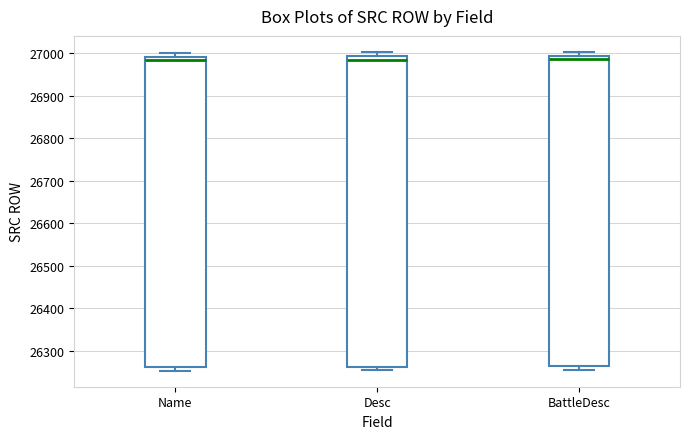

Reading left to right, transcribe this box plot: for each box, give where its median line is, the range the box spans, and where its two whiskers end, as read against the y-axis. The values are not printed on the chart, so give them approximately, as read against the axis.

Name: median 26980, box 26260 to 26990, whiskers 26250 to 27000
Desc: median 26980, box 26260 to 26990, whiskers 26250 to 27000
BattleDesc: median 26990 (just below the box's upper edge), box 26260 to 26990, whiskers 26260 (just below the box's lower edge) to 27000